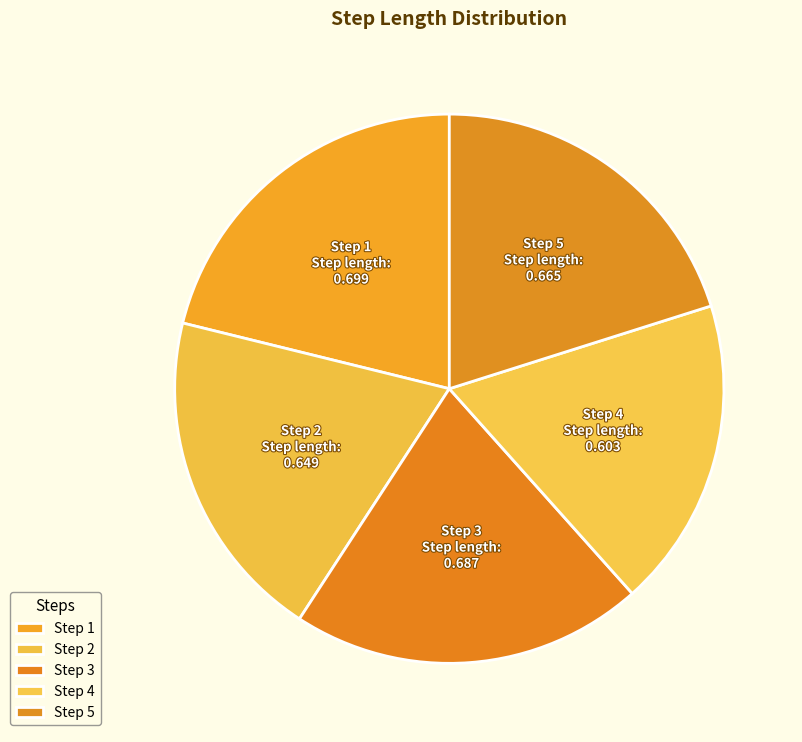

Count the number of slices in the pie.

5